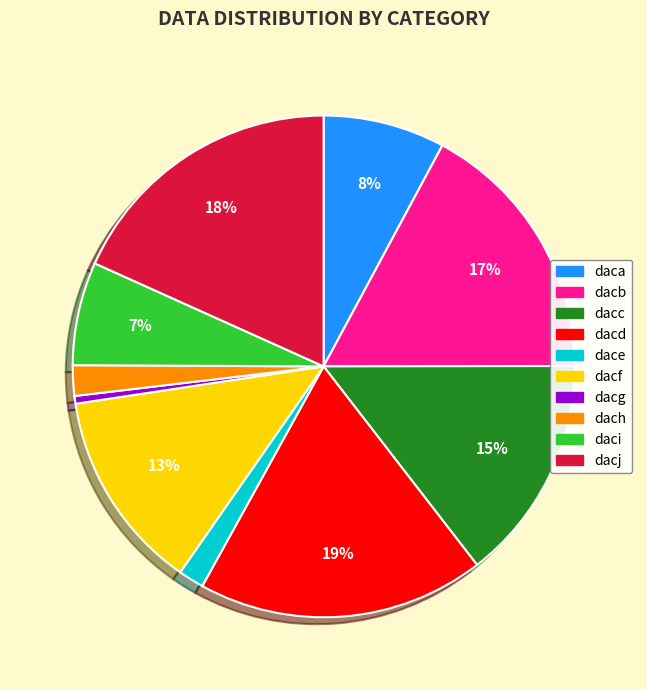

To the nearest percent, what is the average slice percentage?

10%